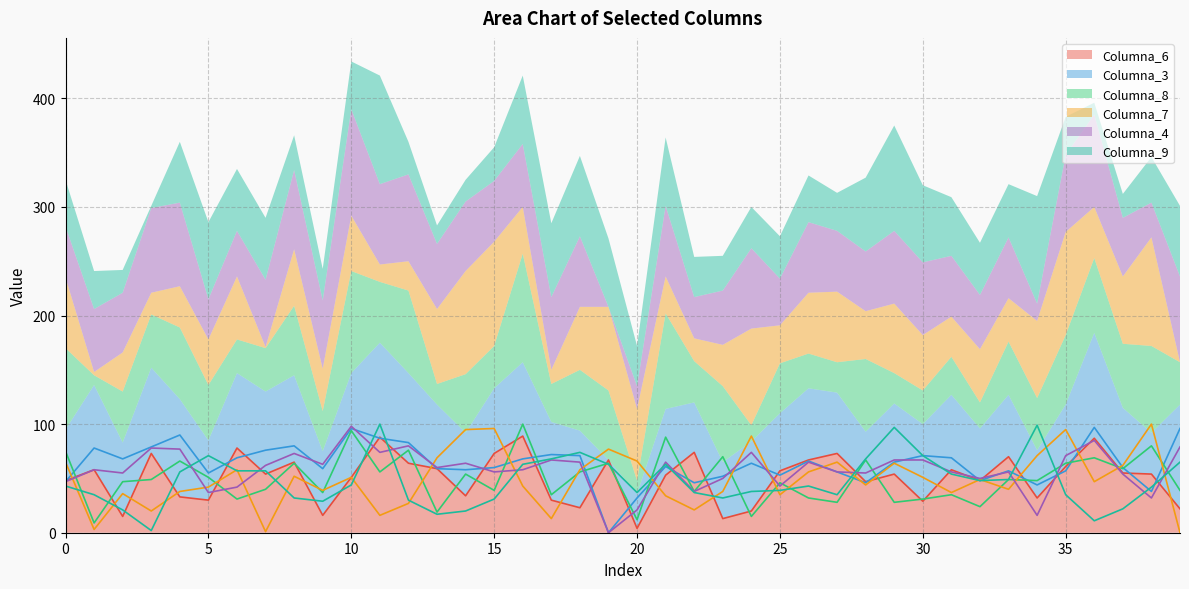

Reading left to right, what are all the values shown in this chart?

Columna_6: 0=48	1=58	2=15	3=73	4=33	5=30	6=78	7=54	8=65	9=16	10=51	11=88	12=64	13=59	14=34	15=73	16=89	17=30	18=23	19=67	20=4	21=53	22=74	23=13	24=20	25=57	26=67	27=73	28=47	29=54	30=29	31=58	32=48	33=70	34=32	35=61	36=87	37=55	38=54	39=22
Columna_3: 0=47	1=78	2=68	3=79	4=90	5=55	6=69	7=76	8=80	9=59	10=96	11=87	12=83	13=59	14=58	15=60	16=68	17=72	18=71	19=0	20=32	21=61	22=46	23=52	24=64	25=53	26=66	27=56	28=46	29=65	30=71	31=69	32=48	33=57	34=44	35=57	36=97	37=60	38=38	39=96
Columna_8: 0=75	1=9	2=47	3=49	4=66	5=51	6=31	7=40	8=64	9=37	10=94	11=56	12=76	13=19	14=54	15=39	16=100	17=35	18=56	19=64	20=12	21=88	22=38	23=70	24=15	25=46	26=32	27=28	28=67	29=28	30=31	31=35	32=24	33=49	34=48	35=64	36=69	37=59	38=80	39=39
Columna_7: 0=65	1=3	2=36	3=20	4=38	5=42	6=58	7=1	8=52	9=39	10=51	11=16	12=27	13=69	14=95	15=96	16=43	17=13	18=58	19=77	20=66	21=34	22=21	23=38	24=89	25=35	26=56	27=65	28=44	29=64	30=51	31=37	32=49	33=40	34=71	35=95	36=47	37=62	38=100	39=0
Columna_4: 0=47	1=58	2=55	3=78	4=77	5=37	6=42	7=62	8=73	9=63	10=98	11=74	12=80	13=60	14=64	15=56	16=58	17=67	18=65	19=0	20=21	21=65	22=38	23=50	24=74	25=43	26=65	27=56	28=55	29=67	30=67	31=56	32=50	33=56	34=16	35=71	36=85	37=54	38=32	39=79
Columna_9: 0=43	1=35	2=21	3=2	4=56	5=71	6=57	7=57	8=32	9=29	10=44	11=100	12=30	13=17	14=20	15=31	16=63	17=68	18=74	19=63	20=37	21=63	22=37	23=32	24=38	25=39	26=43	27=35	28=68	29=97	30=71	31=54	32=48	33=49	34=99	35=35	36=11	37=22	38=42	39=65